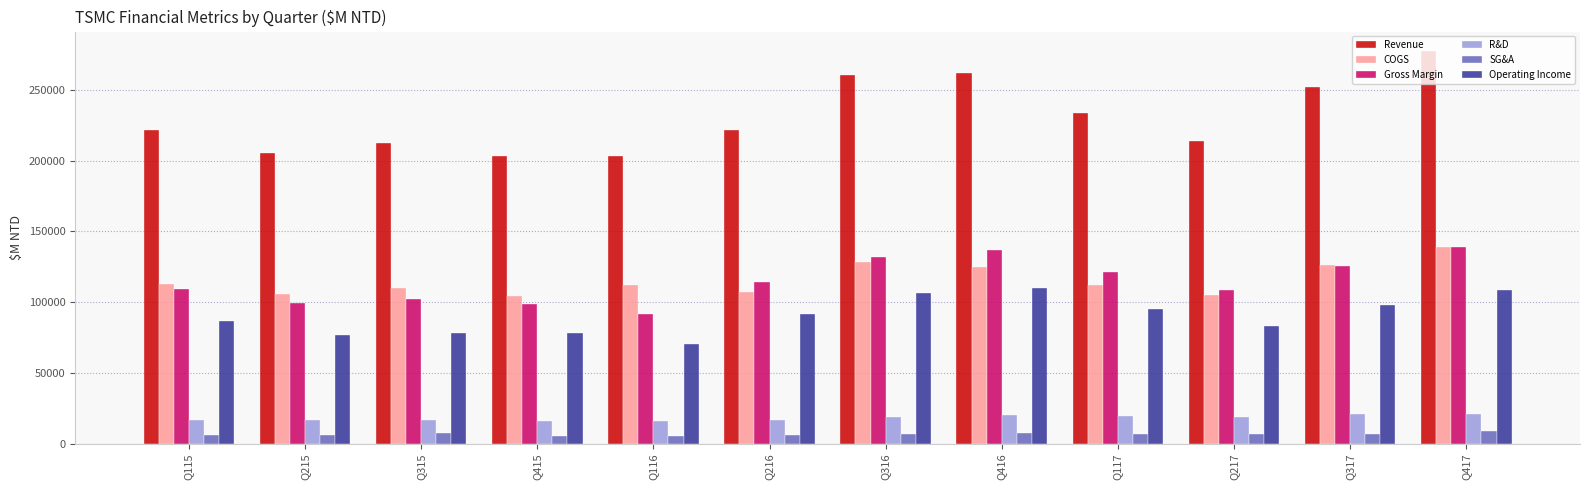

At which label is Gross Margin closest to 115043?

Q216